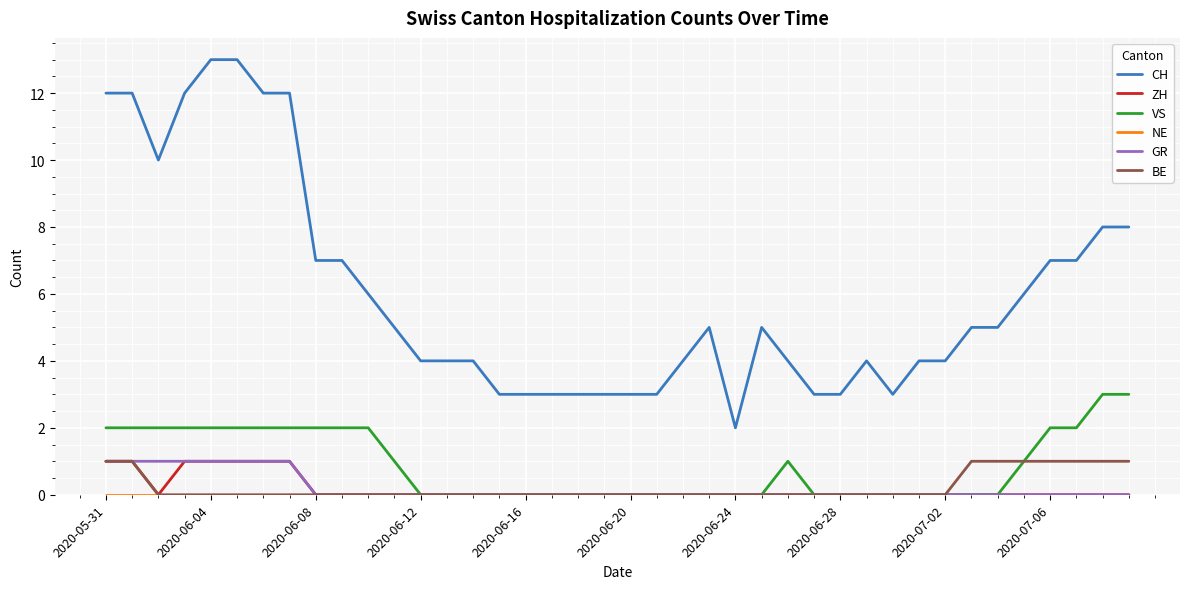

How many distinct data groups are displayed?

6